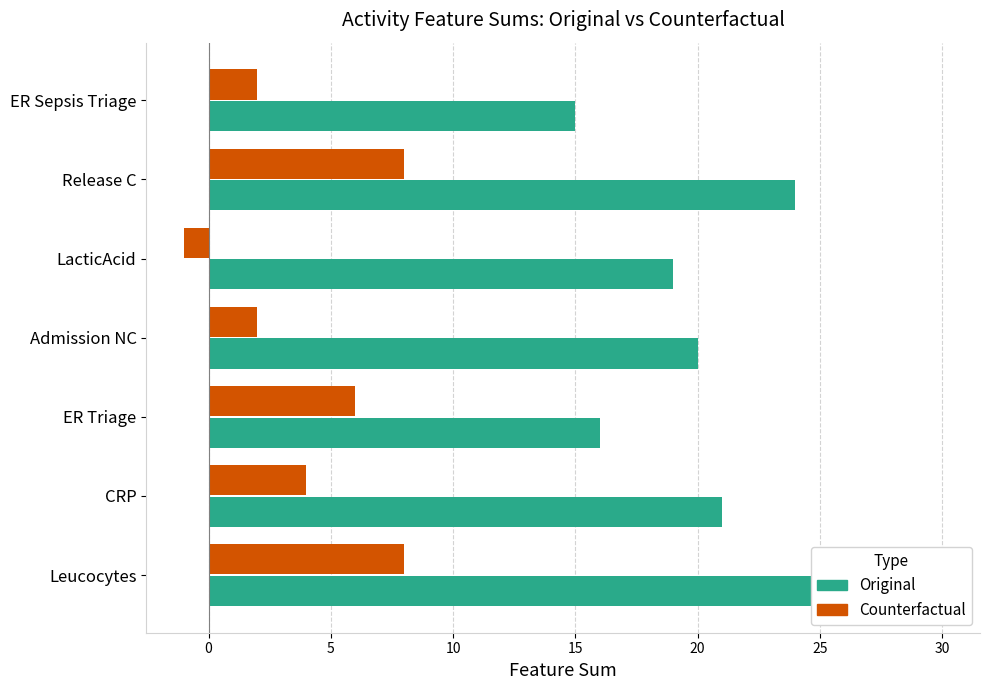

Are the bars horizontal?

Yes